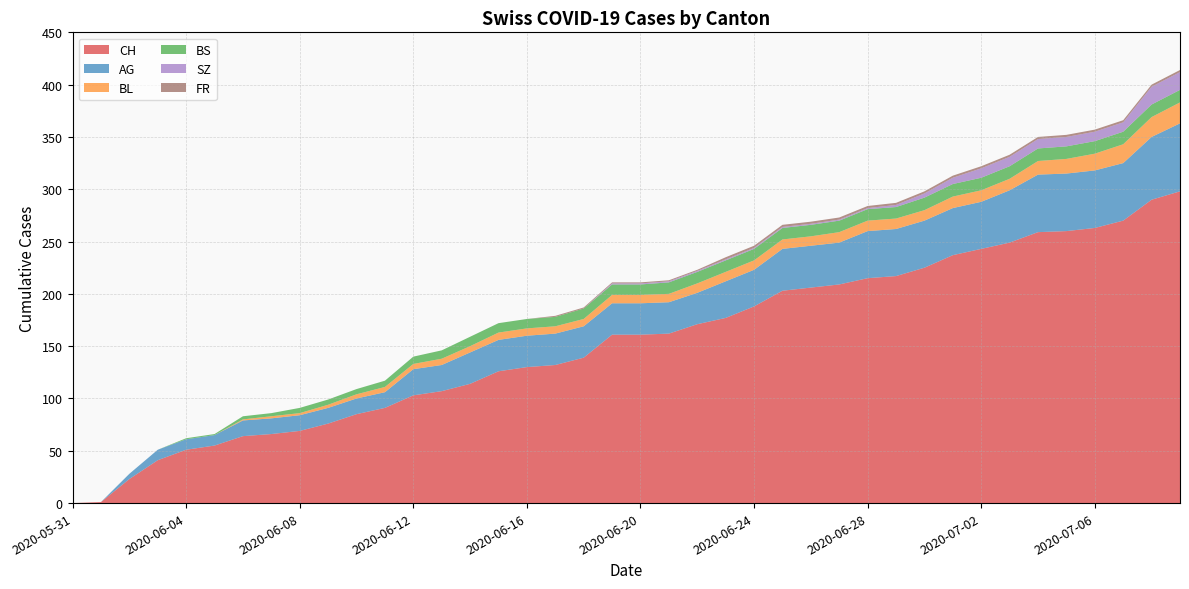

Reading left to right, transcribe all the data shown in this chart.

CH: 0	1	23	41	51	55	64	66	69	76	85	91	103	107	114	126	130	132	139	161	161	162	171	177	188	203	206	209	215	217	225	237	243	249	259	260	263	270	290	298
AG: 0	0	5	10	10	10	15	15	15	15	15	15	25	25	30	30	30	30	30	30	30	30	30	35	35	40	40	40	45	45	45	45	45	50	55	55	55	55	60	65
BL: 0	0	0	0	0	0	1	2	2	3	4	5	5	6	6	7	7	7	7	8	8	8	9	9	9	9	9	10	10	10	10	11	11	11	13	14	16	18	19	20
BS: 0	0	0	0	1	1	3	3	5	5	5	6	7	8	9	9	9	9	10	10	10	11	11	11	11	11	11	11	11	11	12	12	12	12	12	12	12	12	12	12
SZ: 0	0	0	0	0	0	0	0	0	0	0	0	0	0	0	0	0	0	0	1	1	1	1	1	1	1	1	1	1	2	4	6	9	9	9	9	9	9	17	17
FR: 0	0	0	0	0	0	0	0	0	0	0	0	0	0	0	0	0	1	1	1	1	1	1	2	2	2	2	2	2	2	2	2	2	2	2	2	2	2	2	2